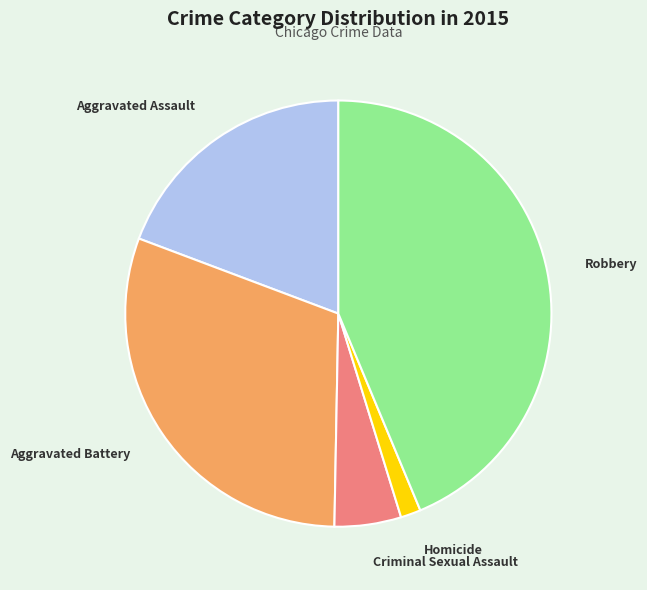

Is the sum of Homicide and Aggravated Assault greater than half?

No